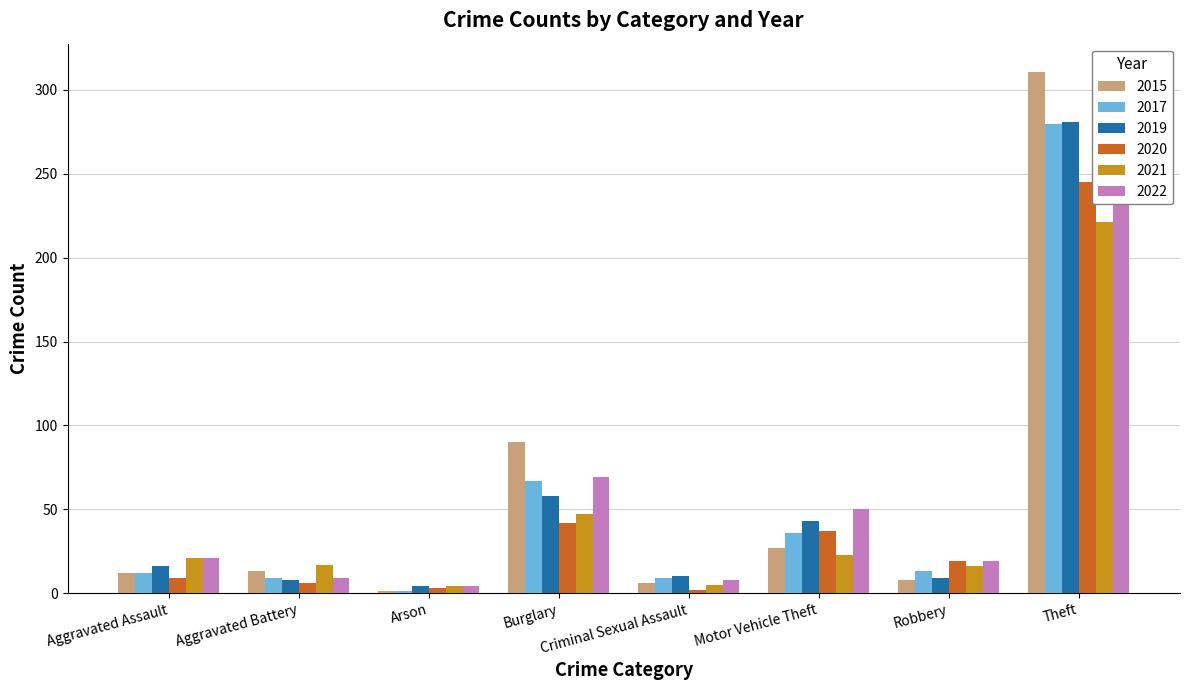

Where is 2015 nearest to the value 156?

Burglary